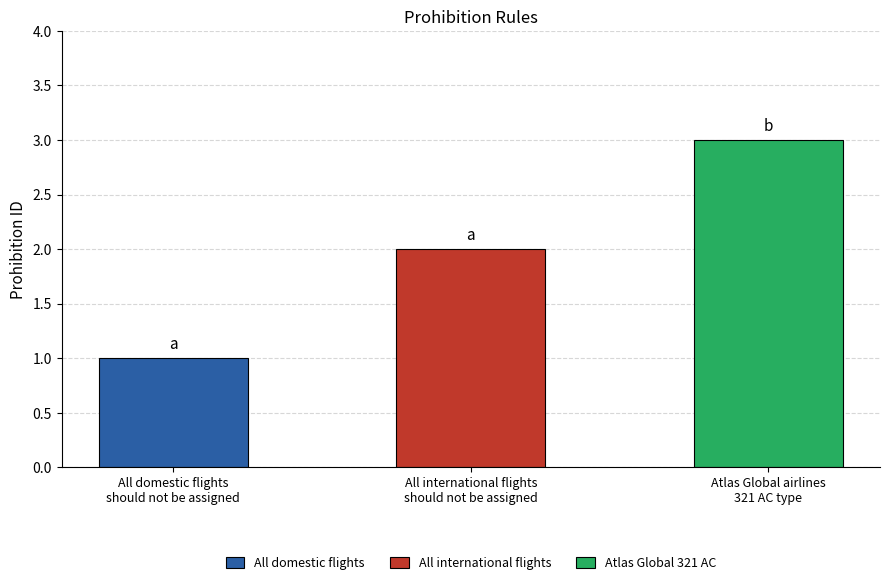

What is the sum of all values?

6